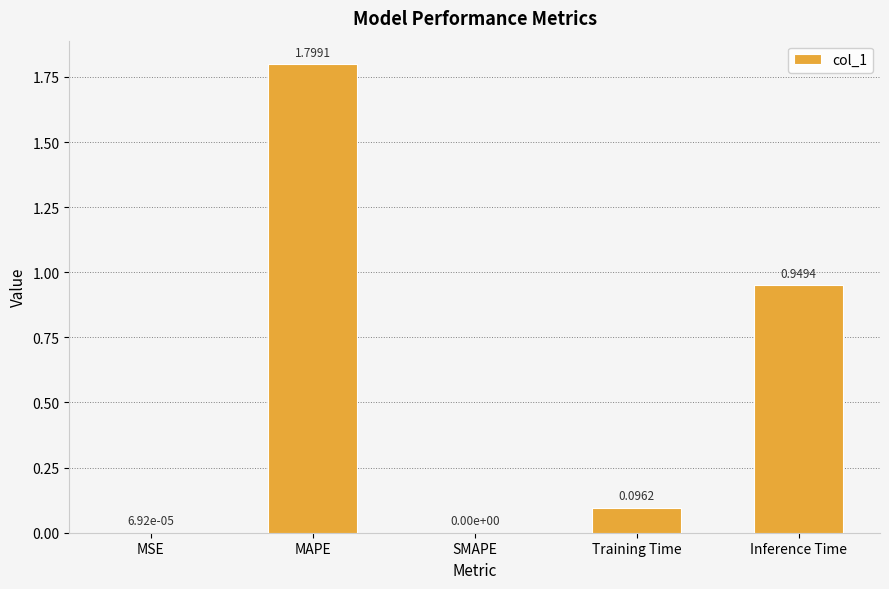

Where is the data nearest to the value 0?

SMAPE